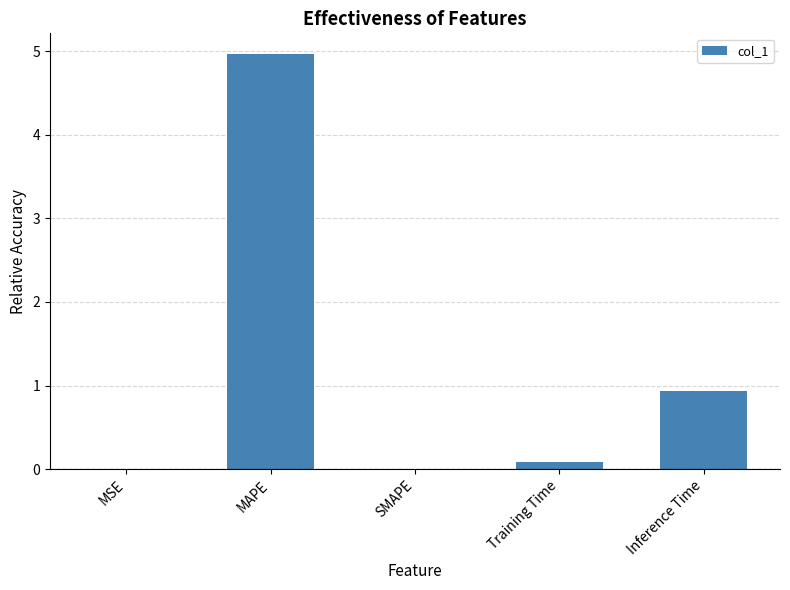

The value at SMAPE is 0.0. True or false?

True